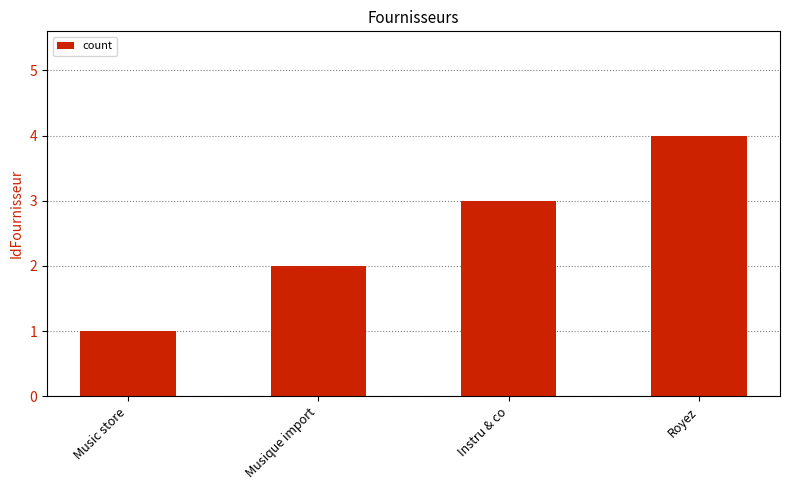

What is the maximum value shown in the chart?

4